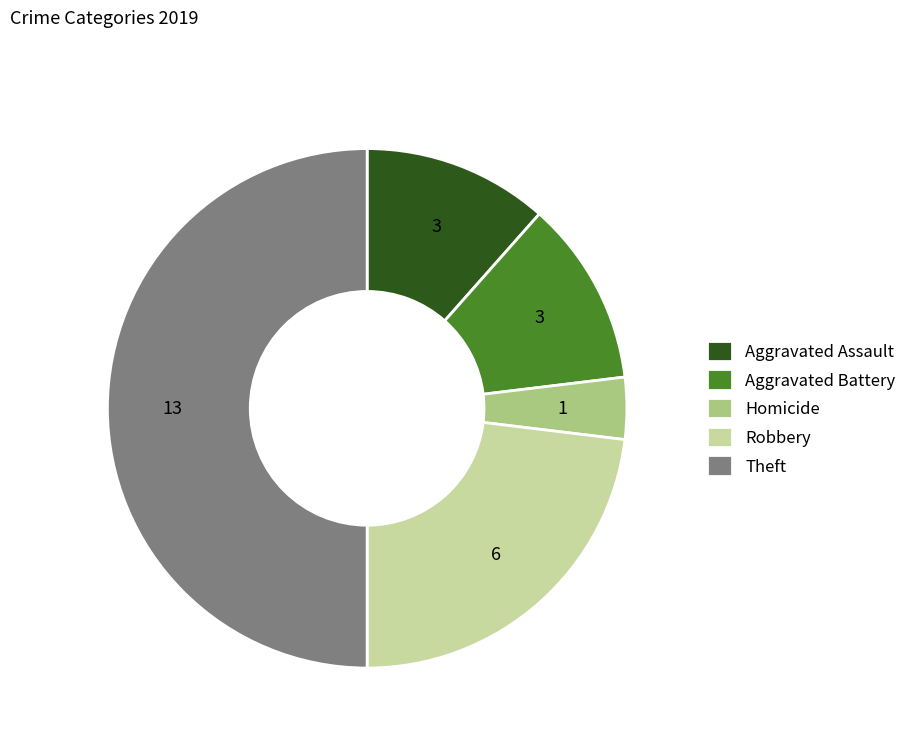

Combined, do Homicide and Aggravated Assault account for over 50%?

No